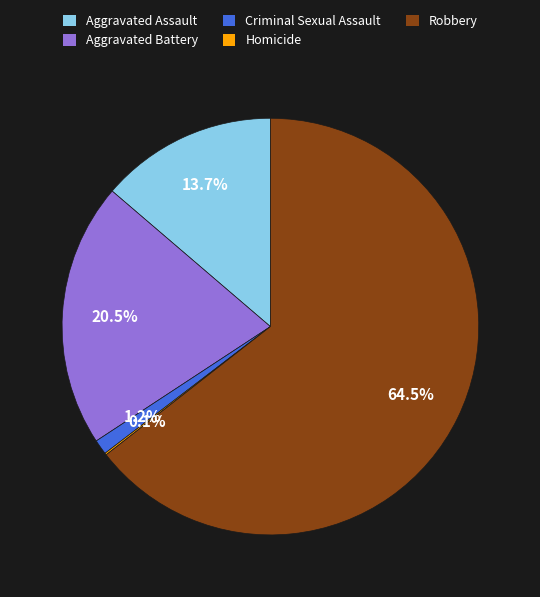

What is the largest slice in the pie chart?

Robbery